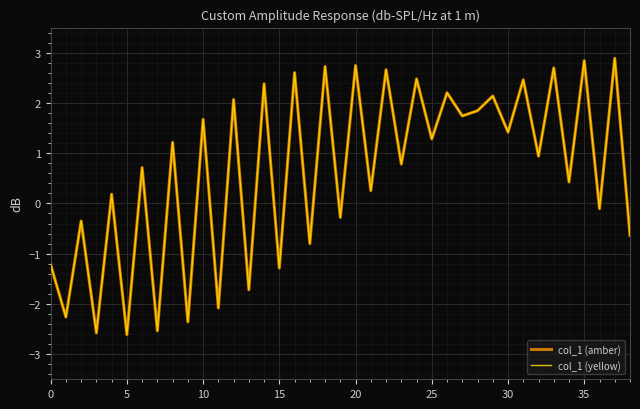

At how many categories does at least one series exceed 0?

25